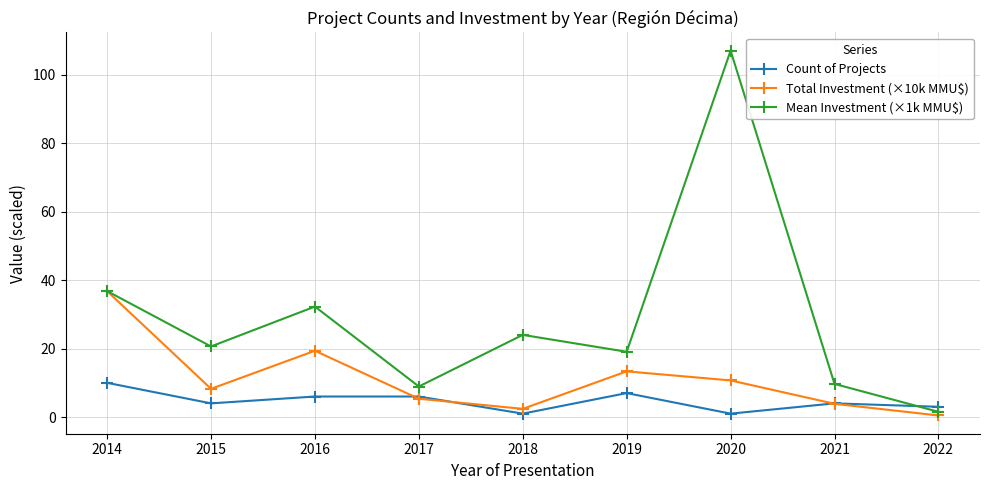

How many lines are shown in the chart?

3